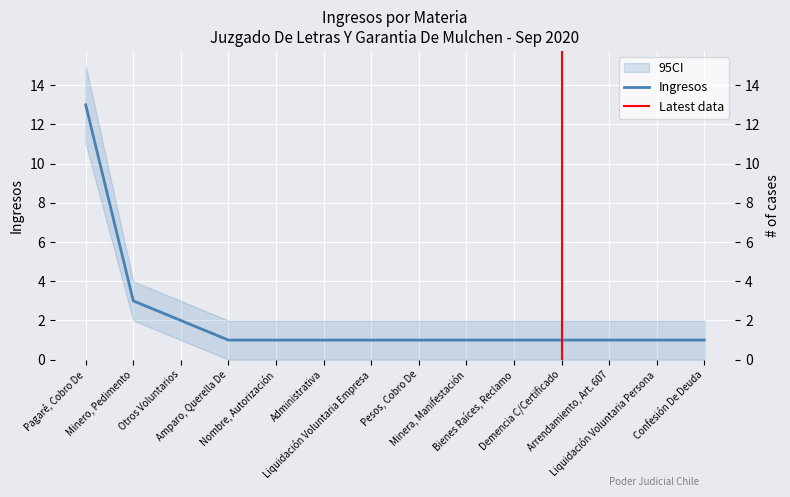

The value at Arrendamiento, Art. 607 is 1. True or false?

True